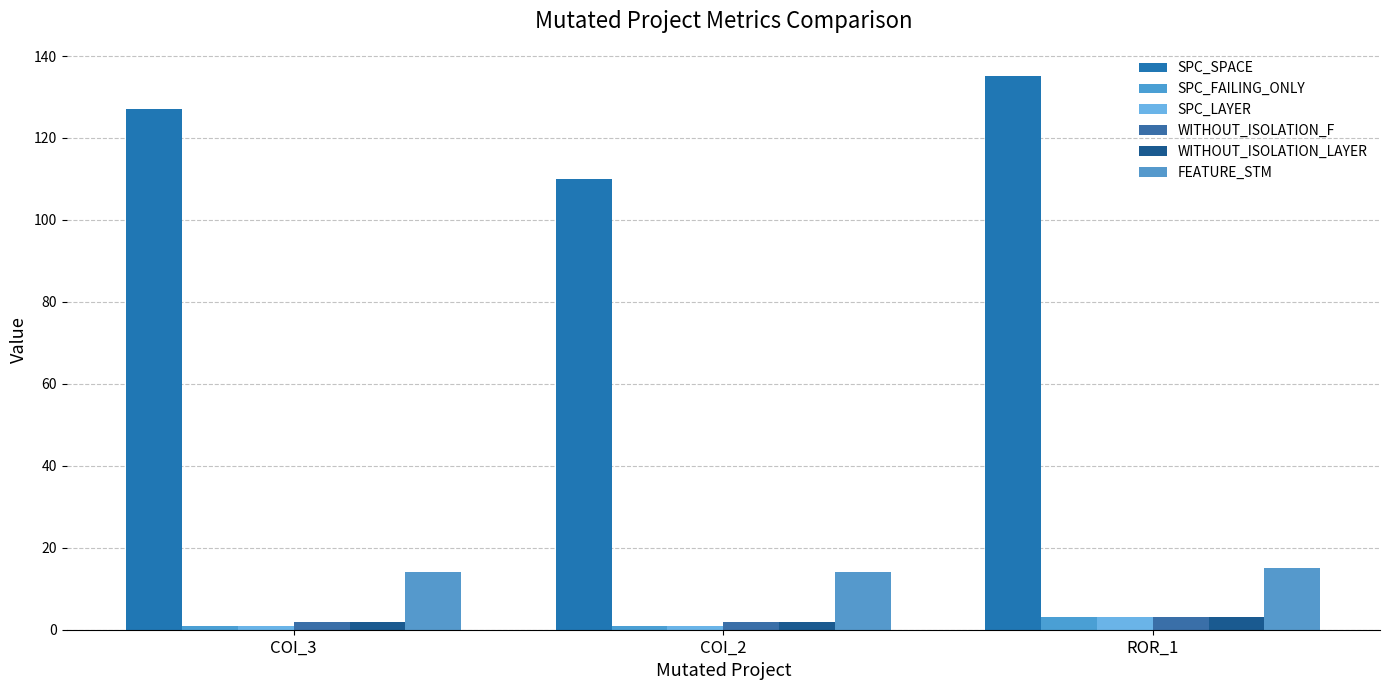

What is the sum of the WITHOUT_ISOLATION_F values at COI_3 and ROR_1?

5